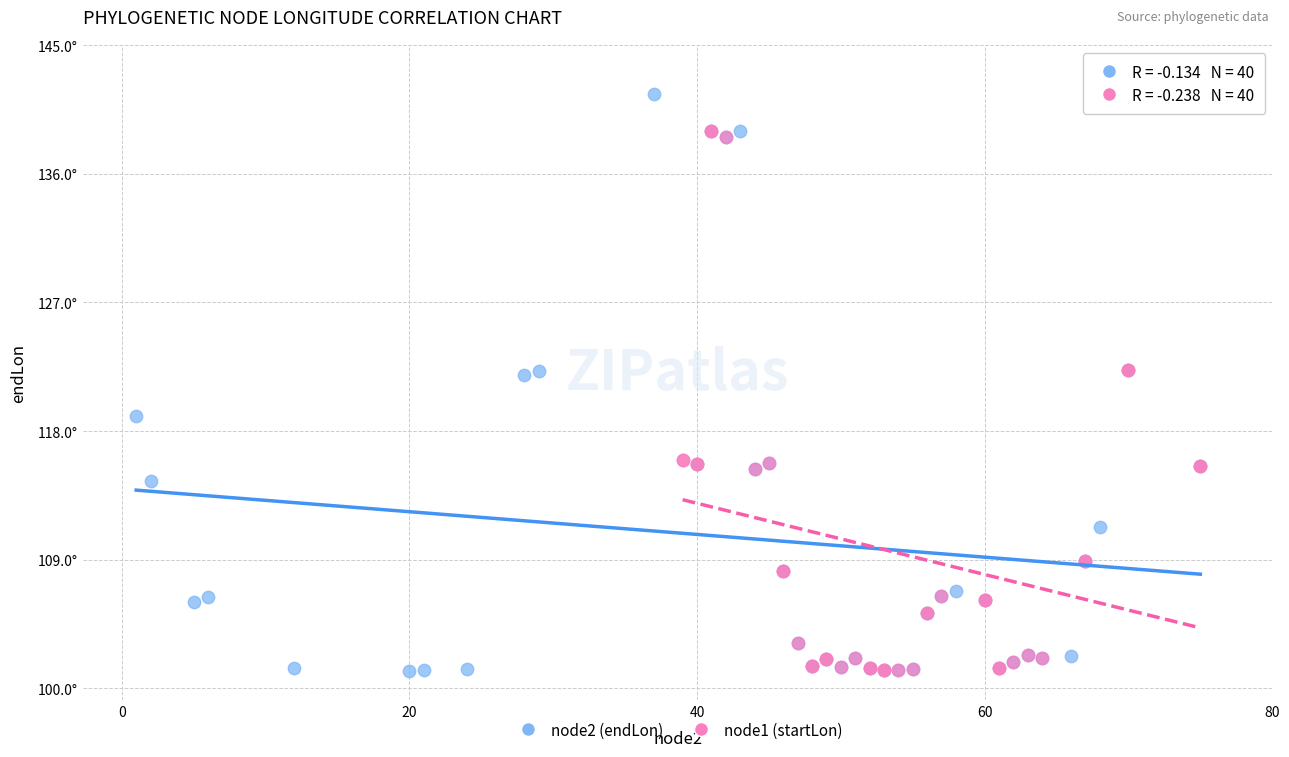

What are all the series names shown in the legend?

node2 (endLon), node1 (startLon)